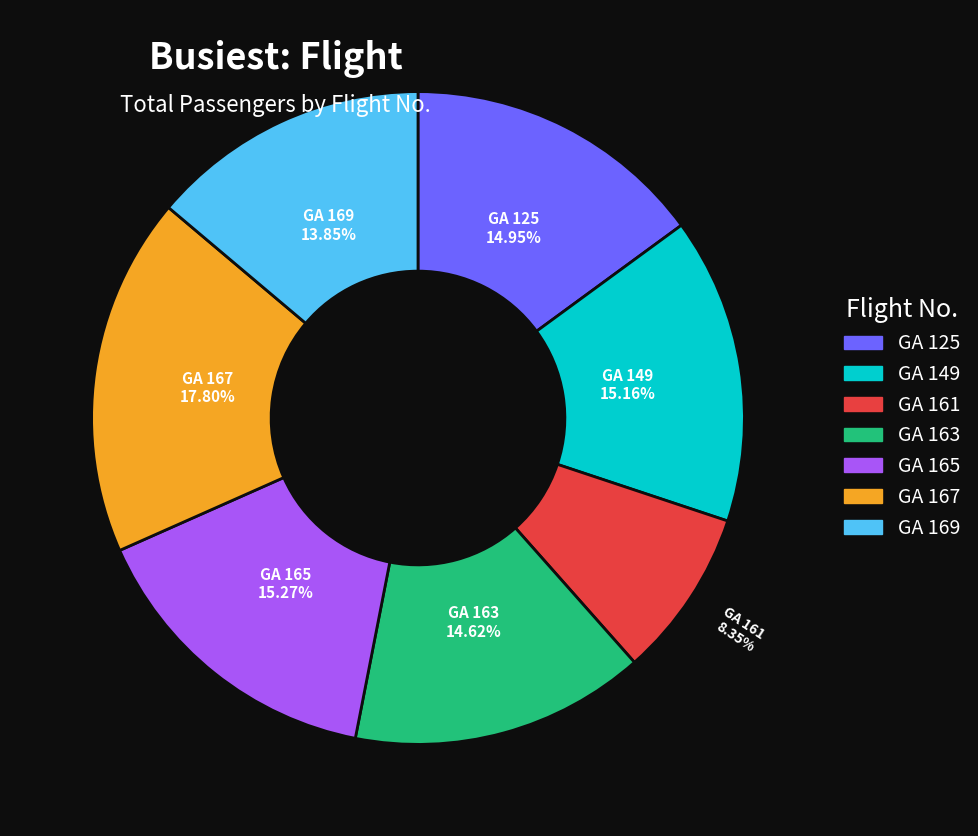

Is there a majority slice in this chart?

No